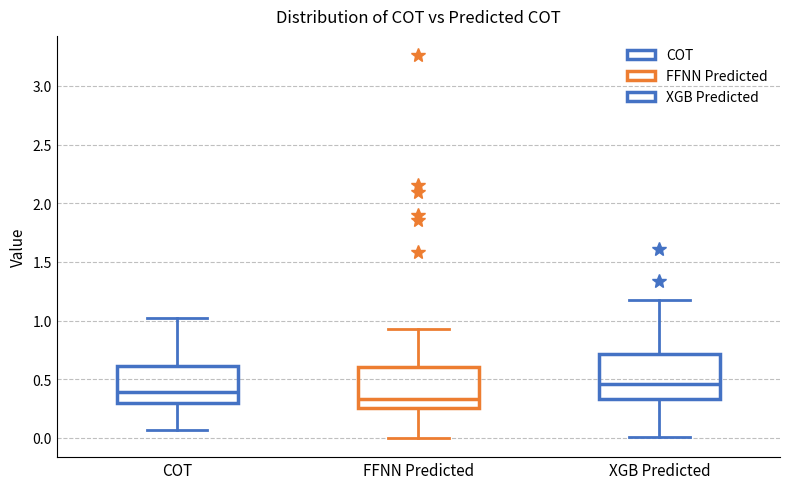

Where is the lower edge of the box for COT on the y-axis? The values are not printed on the chart, so give them approximately, as read against the axis.

0.30